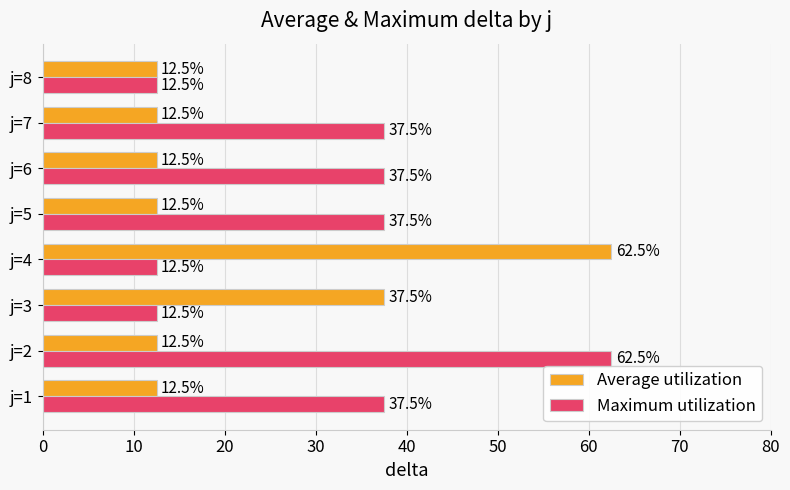

At which label is Average utilization closest to 37?

j=3